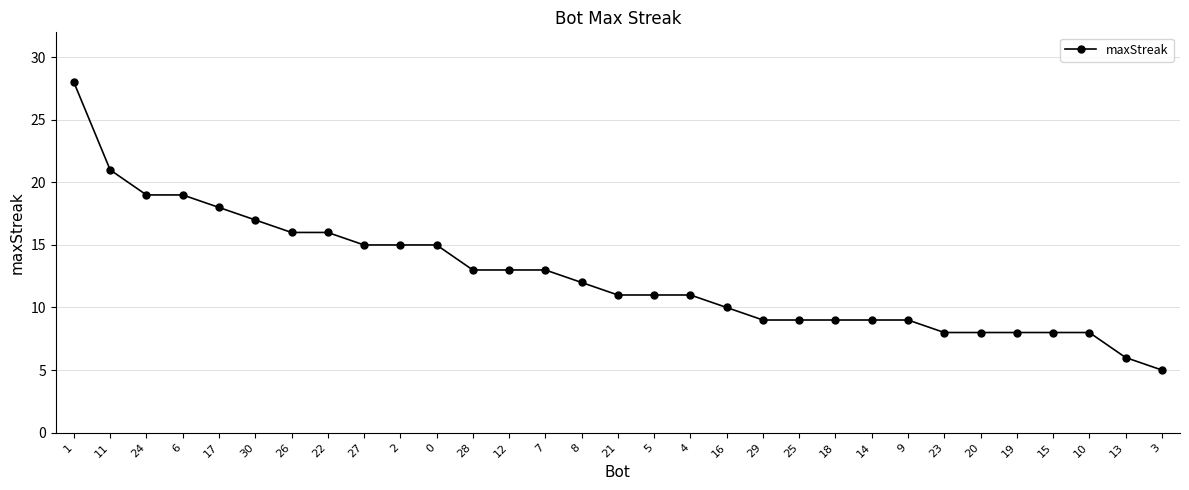

Between 26 and 16, which is larger?

26